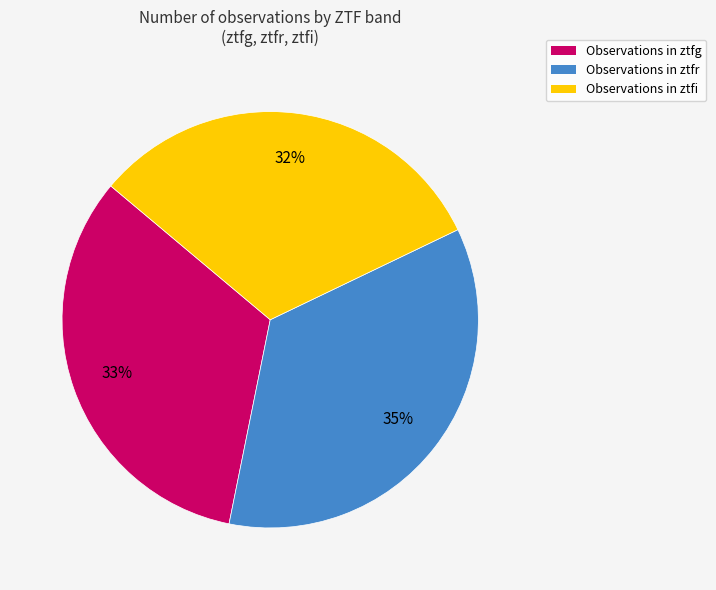

To the nearest percent, what is the combined percentage of Observations in ztfg and Observations in ztfr?

68%